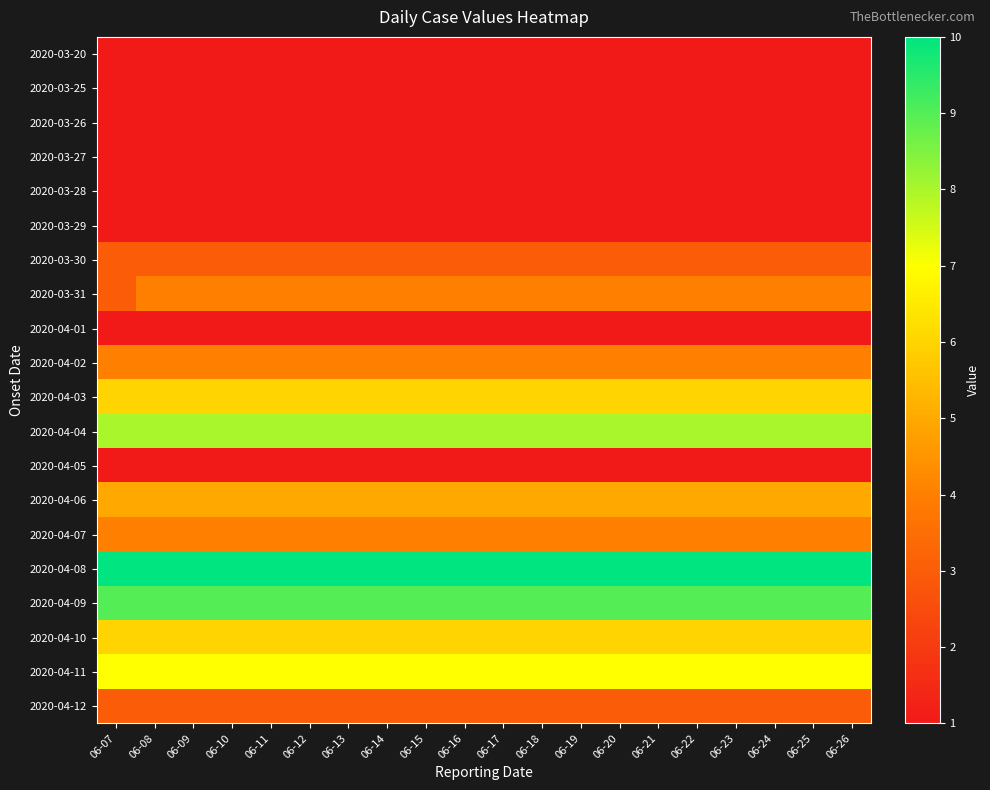

Reading left to right, list all the values displayed in this chart.

2020-03-20: 06-07=1	06-08=1	06-09=1	06-10=1	06-11=1	06-12=1	06-13=1	06-14=1	06-15=1	06-16=1	06-17=1	06-18=1	06-19=1	06-20=1	06-21=1	06-22=1	06-23=1	06-24=1	06-25=1	06-26=1
2020-03-25: 06-07=1	06-08=1	06-09=1	06-10=1	06-11=1	06-12=1	06-13=1	06-14=1	06-15=1	06-16=1	06-17=1	06-18=1	06-19=1	06-20=1	06-21=1	06-22=1	06-23=1	06-24=1	06-25=1	06-26=1
2020-03-26: 06-07=1	06-08=1	06-09=1	06-10=1	06-11=1	06-12=1	06-13=1	06-14=1	06-15=1	06-16=1	06-17=1	06-18=1	06-19=1	06-20=1	06-21=1	06-22=1	06-23=1	06-24=1	06-25=1	06-26=1
2020-03-27: 06-07=1	06-08=1	06-09=1	06-10=1	06-11=1	06-12=1	06-13=1	06-14=1	06-15=1	06-16=1	06-17=1	06-18=1	06-19=1	06-20=1	06-21=1	06-22=1	06-23=1	06-24=1	06-25=1	06-26=1
2020-03-28: 06-07=1	06-08=1	06-09=1	06-10=1	06-11=1	06-12=1	06-13=1	06-14=1	06-15=1	06-16=1	06-17=1	06-18=1	06-19=1	06-20=1	06-21=1	06-22=1	06-23=1	06-24=1	06-25=1	06-26=1
2020-03-29: 06-07=1	06-08=1	06-09=1	06-10=1	06-11=1	06-12=1	06-13=1	06-14=1	06-15=1	06-16=1	06-17=1	06-18=1	06-19=1	06-20=1	06-21=1	06-22=1	06-23=1	06-24=1	06-25=1	06-26=1
2020-03-30: 06-07=3	06-08=3	06-09=3	06-10=3	06-11=3	06-12=3	06-13=3	06-14=3	06-15=3	06-16=3	06-17=3	06-18=3	06-19=3	06-20=3	06-21=3	06-22=3	06-23=3	06-24=3	06-25=3	06-26=3
2020-03-31: 06-07=3	06-08=4	06-09=4	06-10=4	06-11=4	06-12=4	06-13=4	06-14=4	06-15=4	06-16=4	06-17=4	06-18=4	06-19=4	06-20=4	06-21=4	06-22=4	06-23=4	06-24=4	06-25=4	06-26=4
2020-04-01: 06-07=1	06-08=1	06-09=1	06-10=1	06-11=1	06-12=1	06-13=1	06-14=1	06-15=1	06-16=1	06-17=1	06-18=1	06-19=1	06-20=1	06-21=1	06-22=1	06-23=1	06-24=1	06-25=1	06-26=1
2020-04-02: 06-07=4	06-08=4	06-09=4	06-10=4	06-11=4	06-12=4	06-13=4	06-14=4	06-15=4	06-16=4	06-17=4	06-18=4	06-19=4	06-20=4	06-21=4	06-22=4	06-23=4	06-24=4	06-25=4	06-26=4
2020-04-03: 06-07=6	06-08=6	06-09=6	06-10=6	06-11=6	06-12=6	06-13=6	06-14=6	06-15=6	06-16=6	06-17=6	06-18=6	06-19=6	06-20=6	06-21=6	06-22=6	06-23=6	06-24=6	06-25=6	06-26=6
2020-04-04: 06-07=8	06-08=8	06-09=8	06-10=8	06-11=8	06-12=8	06-13=8	06-14=8	06-15=8	06-16=8	06-17=8	06-18=8	06-19=8	06-20=8	06-21=8	06-22=8	06-23=8	06-24=8	06-25=8	06-26=8
2020-04-05: 06-07=1	06-08=1	06-09=1	06-10=1	06-11=1	06-12=1	06-13=1	06-14=1	06-15=1	06-16=1	06-17=1	06-18=1	06-19=1	06-20=1	06-21=1	06-22=1	06-23=1	06-24=1	06-25=1	06-26=1
2020-04-06: 06-07=5	06-08=5	06-09=5	06-10=5	06-11=5	06-12=5	06-13=5	06-14=5	06-15=5	06-16=5	06-17=5	06-18=5	06-19=5	06-20=5	06-21=5	06-22=5	06-23=5	06-24=5	06-25=5	06-26=5
2020-04-07: 06-07=4	06-08=4	06-09=4	06-10=4	06-11=4	06-12=4	06-13=4	06-14=4	06-15=4	06-16=4	06-17=4	06-18=4	06-19=4	06-20=4	06-21=4	06-22=4	06-23=4	06-24=4	06-25=4	06-26=4
2020-04-08: 06-07=10	06-08=10	06-09=10	06-10=10	06-11=10	06-12=10	06-13=10	06-14=10	06-15=10	06-16=10	06-17=10	06-18=10	06-19=10	06-20=10	06-21=10	06-22=10	06-23=10	06-24=10	06-25=10	06-26=10
2020-04-09: 06-07=9	06-08=9	06-09=9	06-10=9	06-11=9	06-12=9	06-13=9	06-14=9	06-15=9	06-16=9	06-17=9	06-18=9	06-19=9	06-20=9	06-21=9	06-22=9	06-23=9	06-24=9	06-25=9	06-26=9
2020-04-10: 06-07=6	06-08=6	06-09=6	06-10=6	06-11=6	06-12=6	06-13=6	06-14=6	06-15=6	06-16=6	06-17=6	06-18=6	06-19=6	06-20=6	06-21=6	06-22=6	06-23=6	06-24=6	06-25=6	06-26=6
2020-04-11: 06-07=7	06-08=7	06-09=7	06-10=7	06-11=7	06-12=7	06-13=7	06-14=7	06-15=7	06-16=7	06-17=7	06-18=7	06-19=7	06-20=7	06-21=7	06-22=7	06-23=7	06-24=7	06-25=7	06-26=7
2020-04-12: 06-07=3	06-08=3	06-09=3	06-10=3	06-11=3	06-12=3	06-13=3	06-14=3	06-15=3	06-16=3	06-17=3	06-18=3	06-19=3	06-20=3	06-21=3	06-22=3	06-23=3	06-24=3	06-25=3	06-26=3